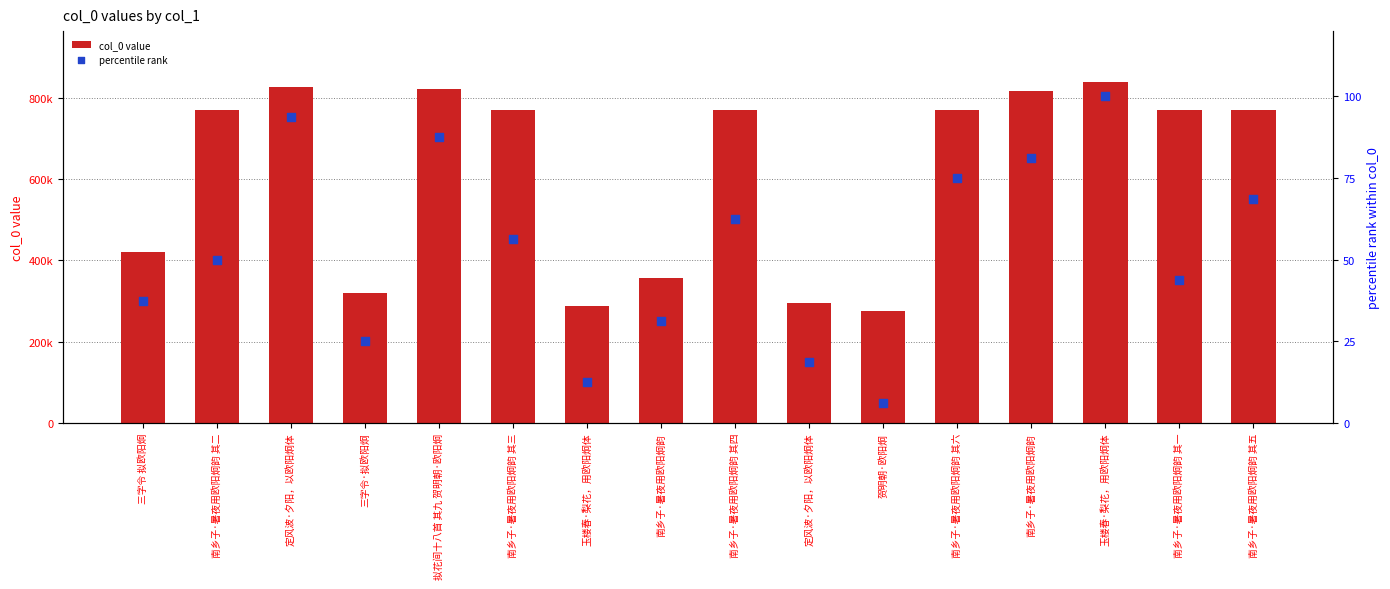

At which category is the sum across all series the highest?

玉楼春·梨花，用欧阳炯体